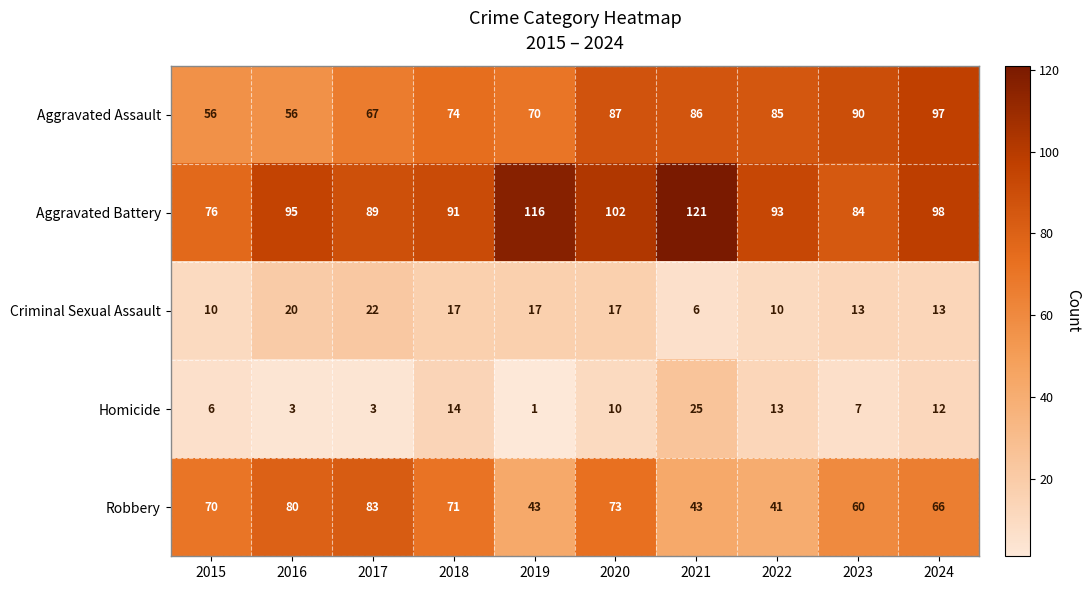

What is the approximate value of Robbery at 2021?

43